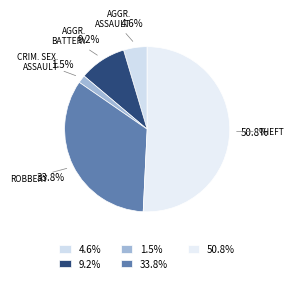

Does 50.8% account for over 50% of the chart?

Yes